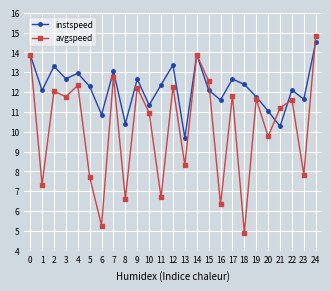

List the series in order of their peak value, lowest first.

instspeed, avgspeed